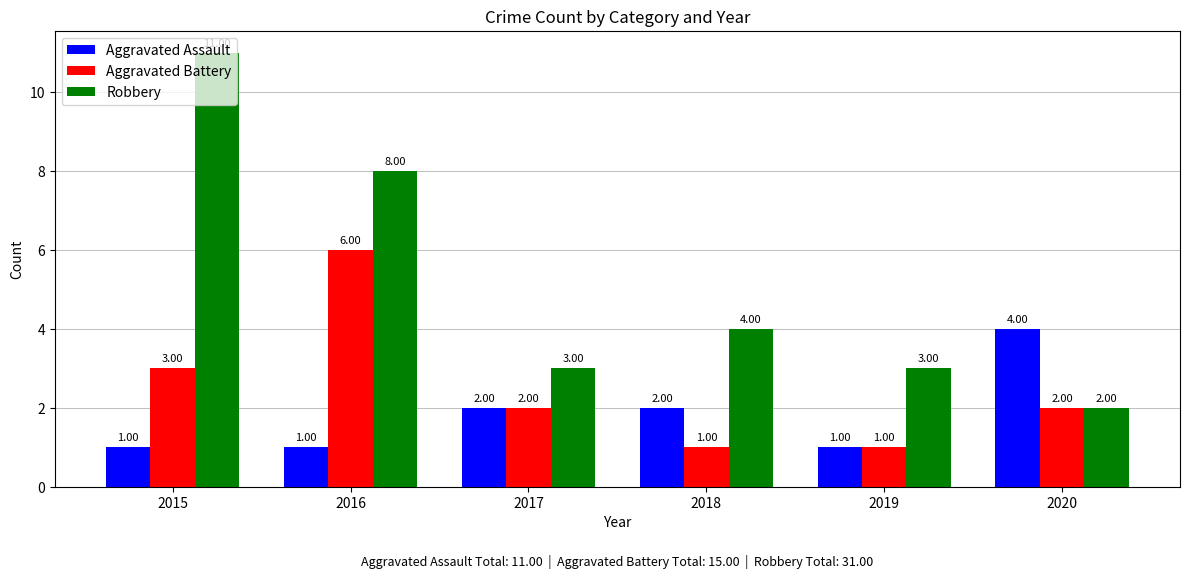

True or false: Aggravated Assault has a value of 1 at 2016.

True